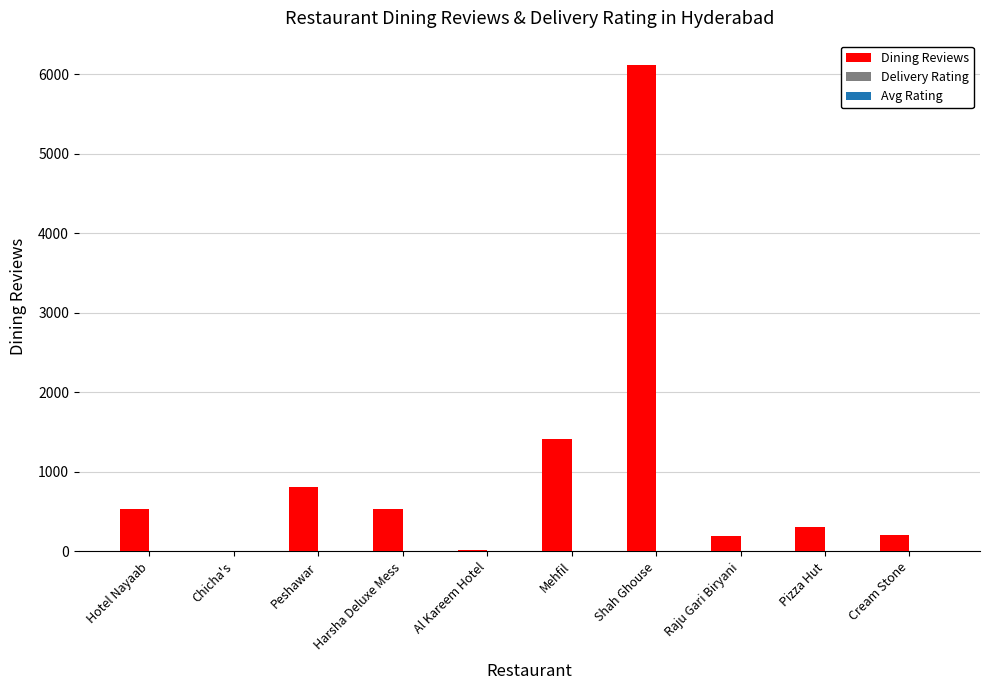

At which category is the sum across all series the highest?

Shah Ghouse